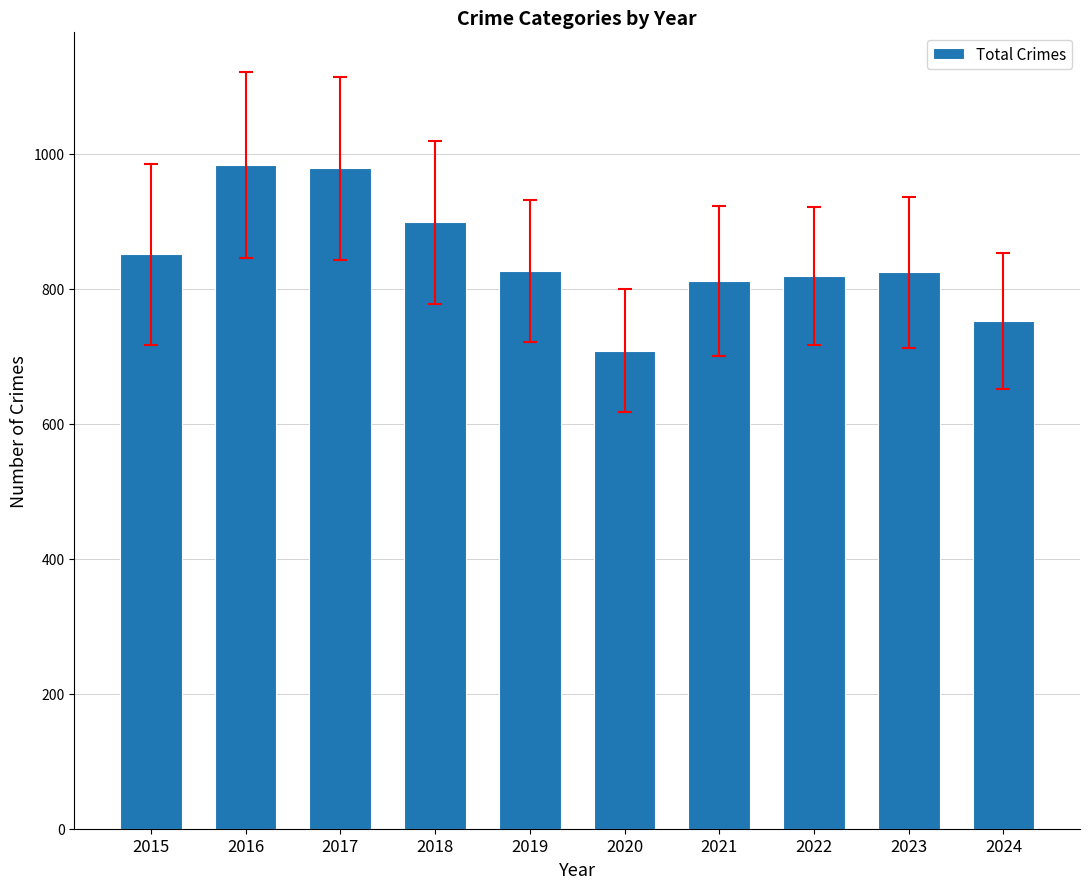

What is the value of the 10th bar from the left?

752